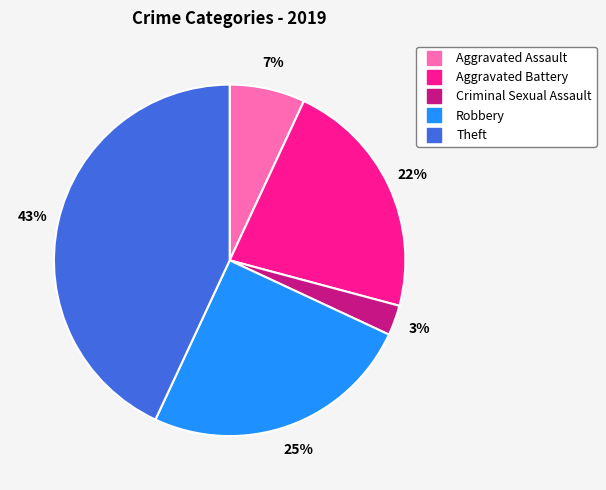

Which slice is the smallest?

Criminal Sexual Assault